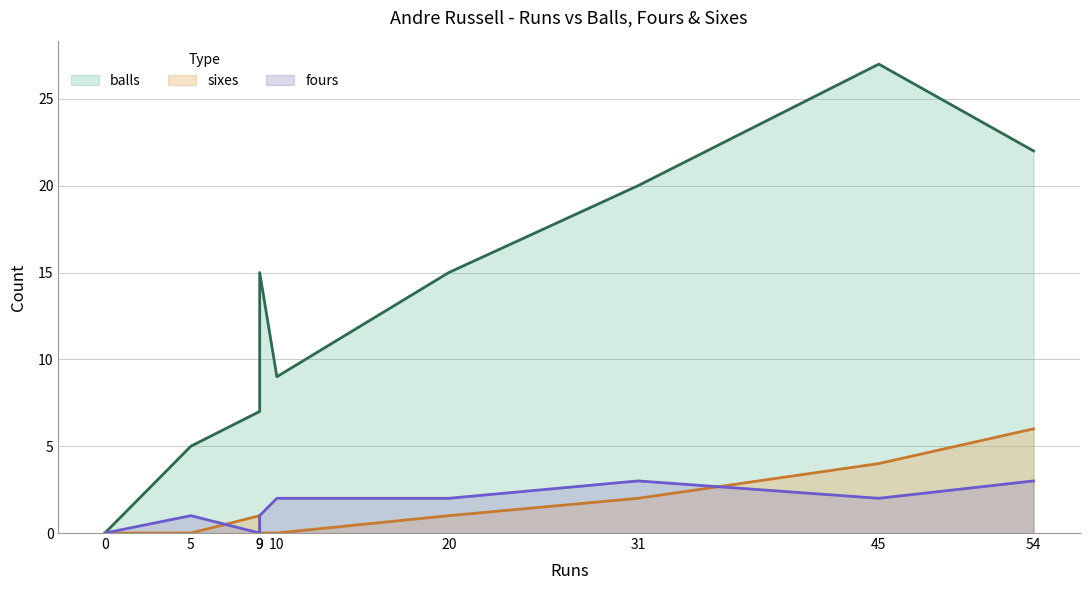

What is the difference between the highest and lowest values at 9?

7